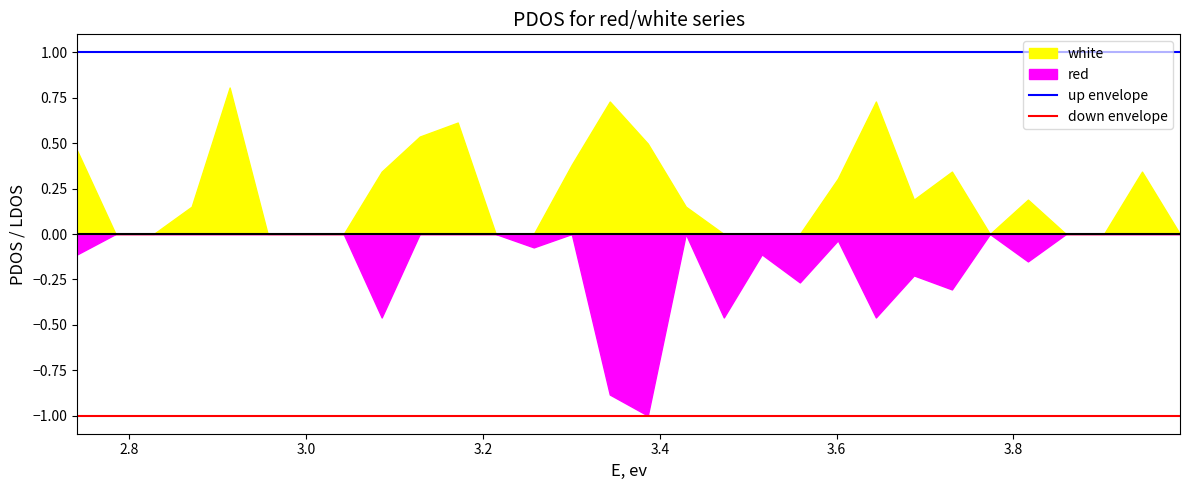

True or false: up envelope and down envelope intersect in this chart.

False